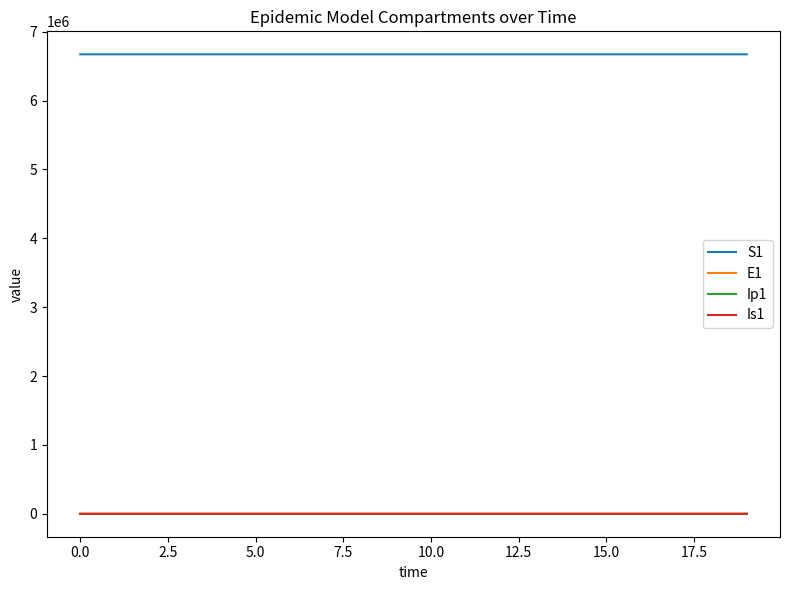

How many distinct data groups are displayed?

4